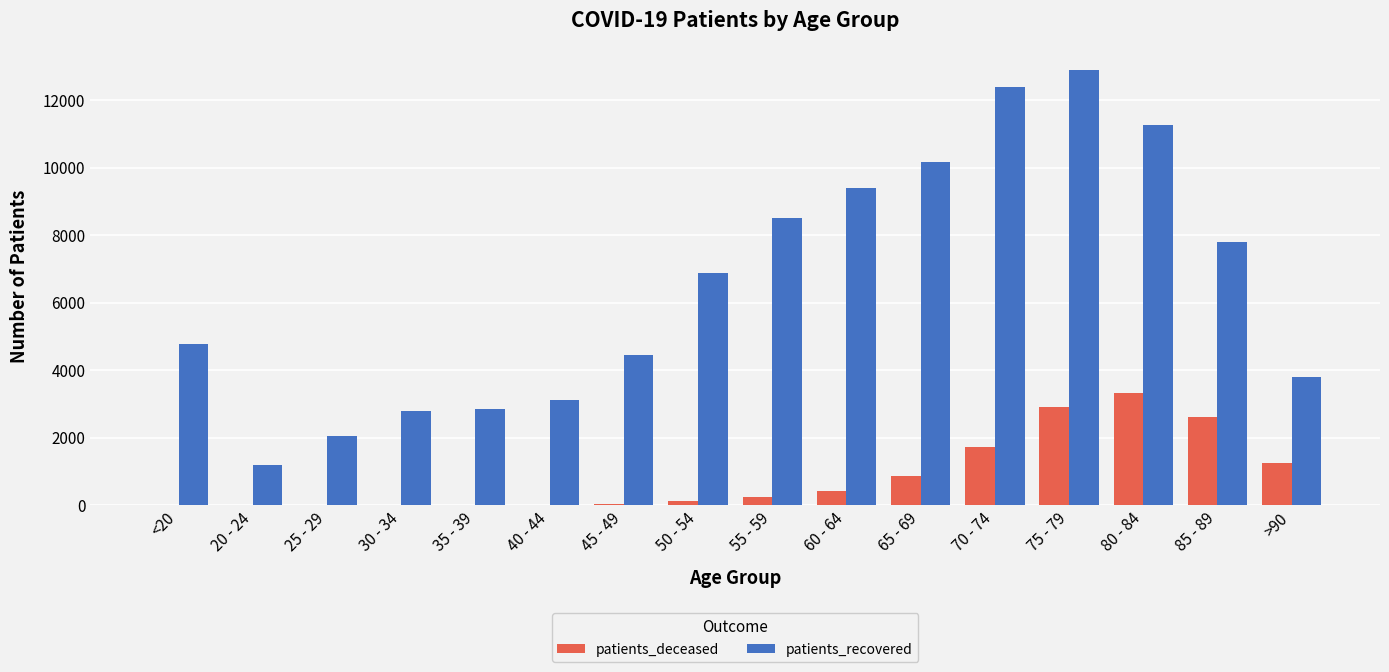

How many data points does each series have?

16